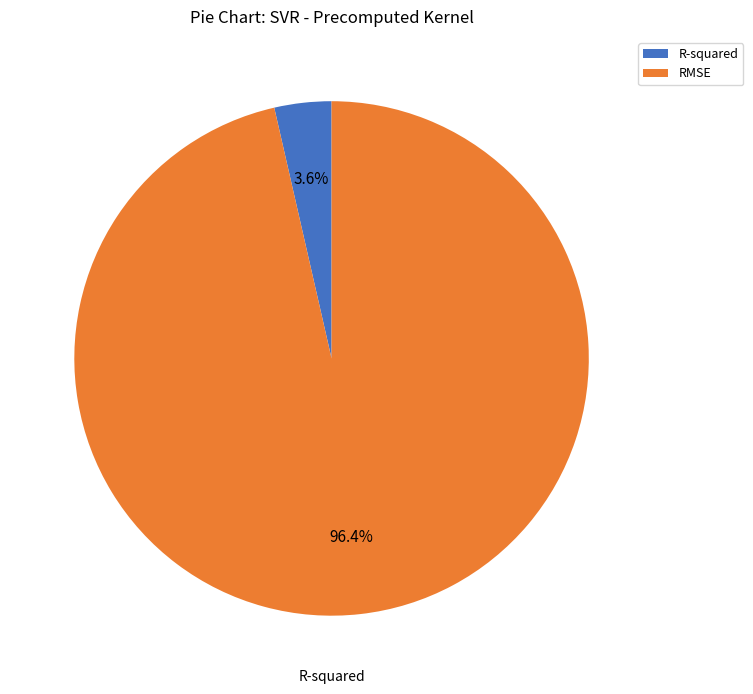

Which has a higher value, R-squared or RMSE?

RMSE